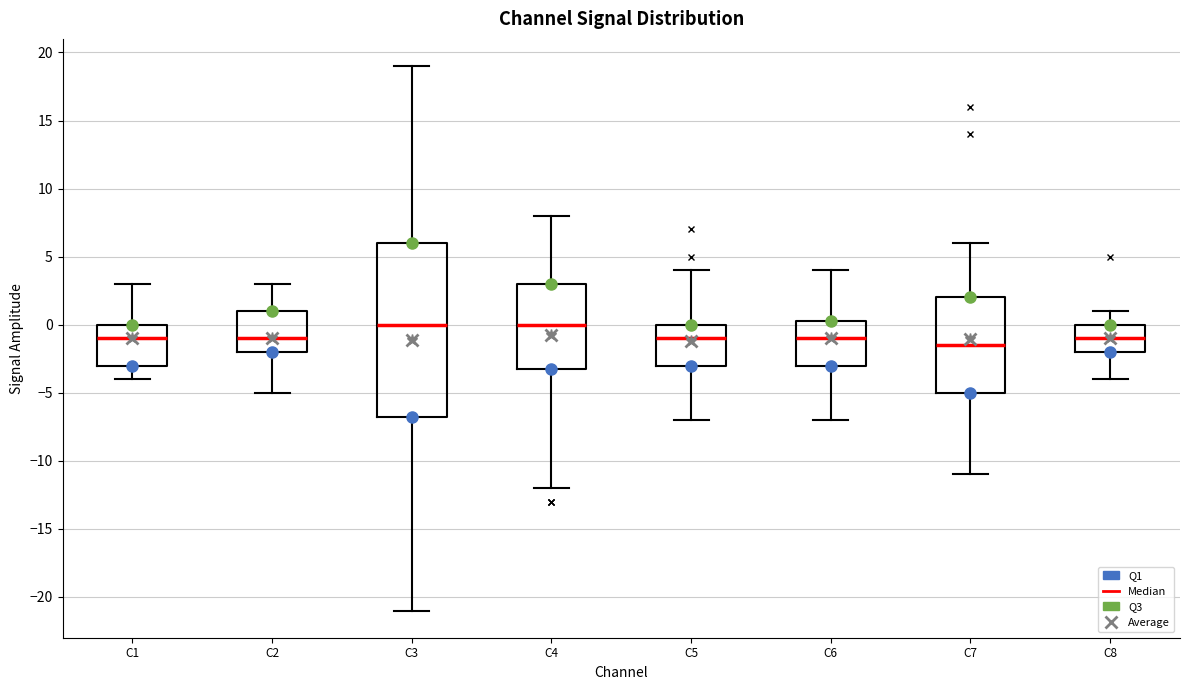

Reading left to right, transcribe this box plot: for each box, give where its median line is, the range the box spans, and where its two whiskers end, as read against the y-axis. The values are not printed on the chart, so give them approximately, as read against the axis.

C1: median -1.0, box -3.0 to 0.0, whiskers -4.0 to 3.0
C2: median -1.0, box -2.0 to 1.0, whiskers -5.0 to 3.0
C3: median 0.0, box -6.5 to 6.0, whiskers -21.0 to 19.0
C4: median 0.0, box -3.0 to 3.0, whiskers -12.0 to 8.0
C5: median -1.0, box -3.0 to 0.0, whiskers -7.0 to 4.0
C6: median -1.0, box -3.0 to 0.5, whiskers -7.0 to 4.0
C7: median -1.5, box -5.0 to 2.0, whiskers -11.0 to 6.0
C8: median -1.0, box -2.0 to 0.0, whiskers -4.0 to 1.0